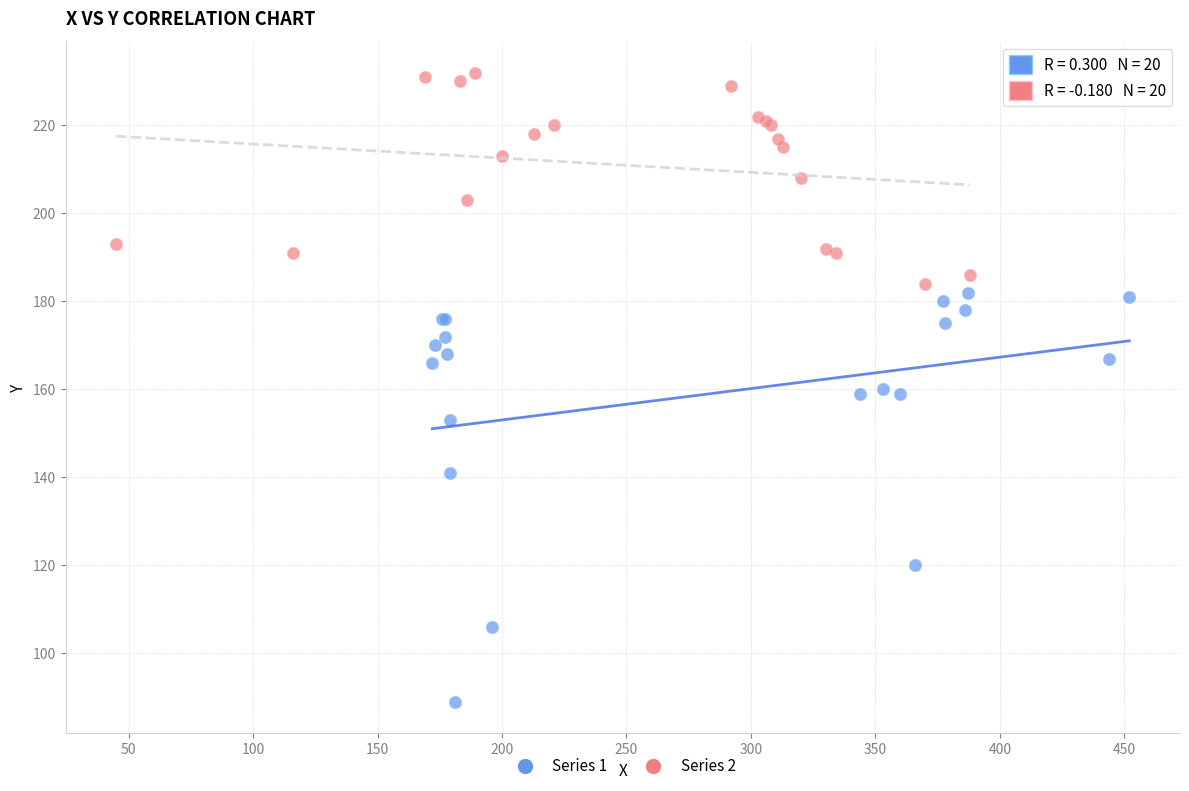

What are all the series names shown in the legend?

Series 1, Series 2